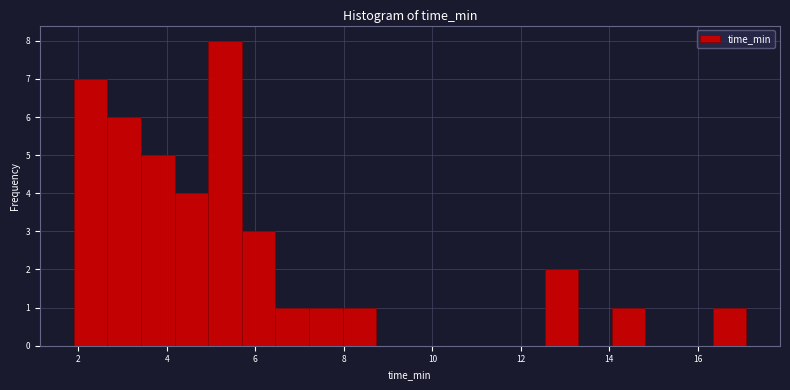

Around what value on the x-axis is the tallest bar? Give the approximate position of its centre, as read against the axis.

5.4